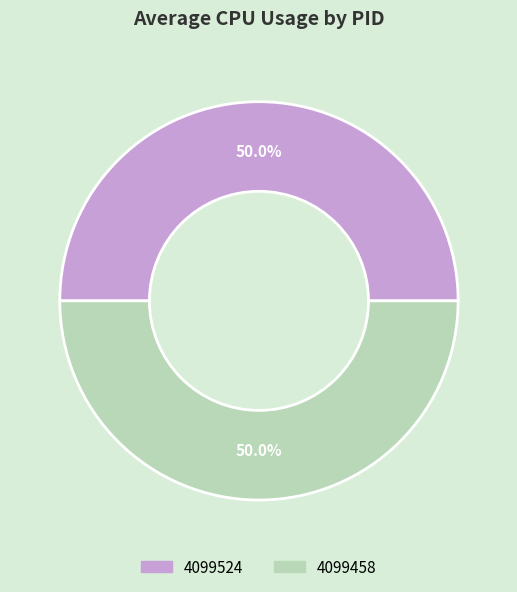

To the nearest percent, what portion does 4099524 represent?

50%